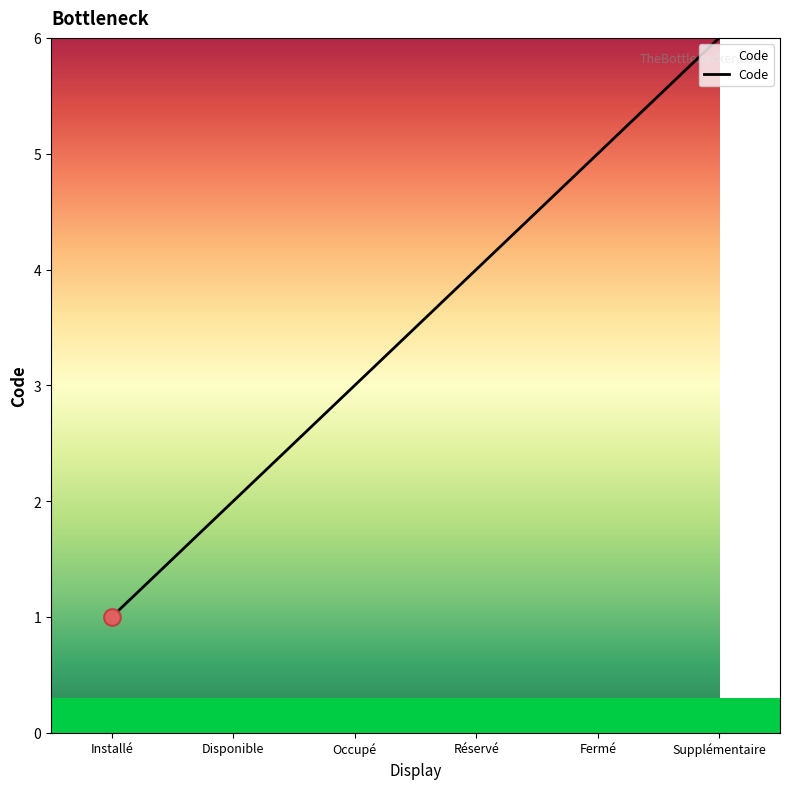

Rank the categories by value from highest to lowest.

Supplémentaire, Fermé, Réservé, Occupé, Disponible, Installé